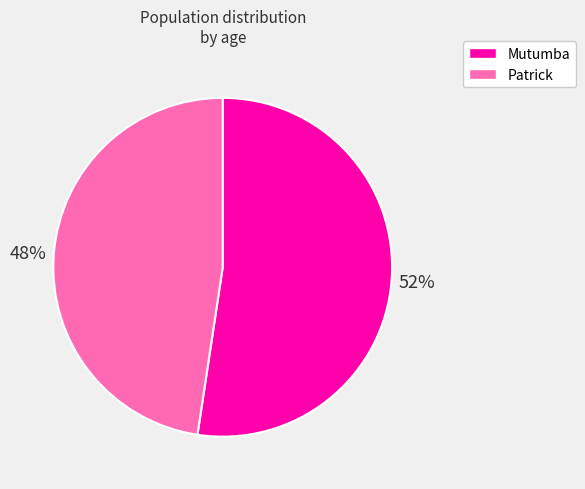

Is there a majority slice in this chart?

Yes